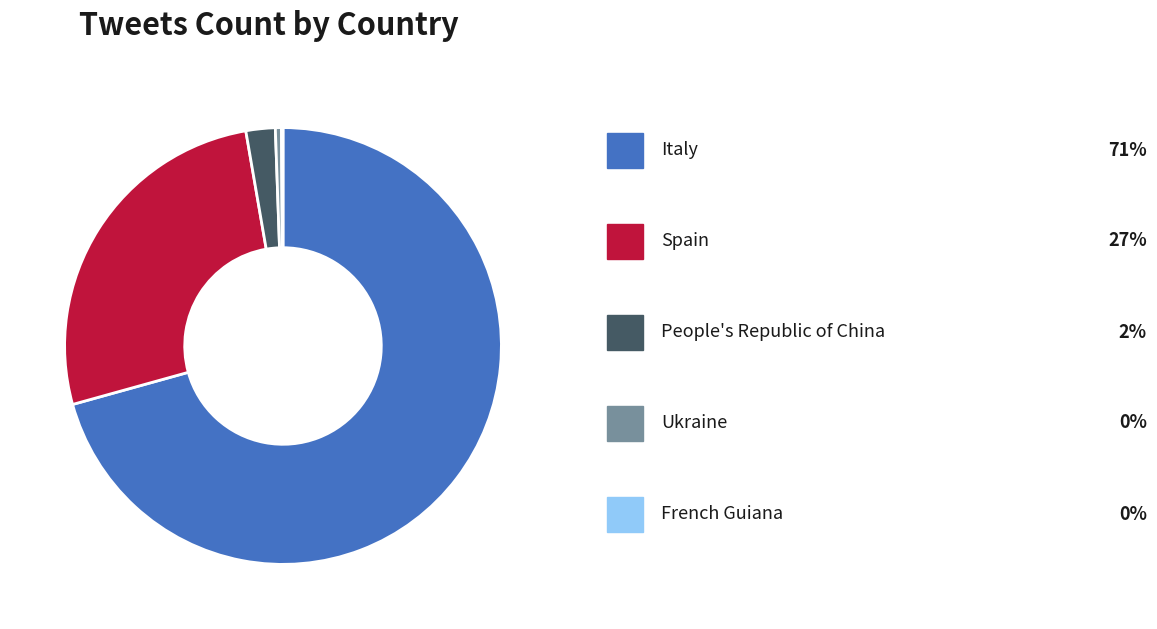

Is there a majority slice in this chart?

Yes